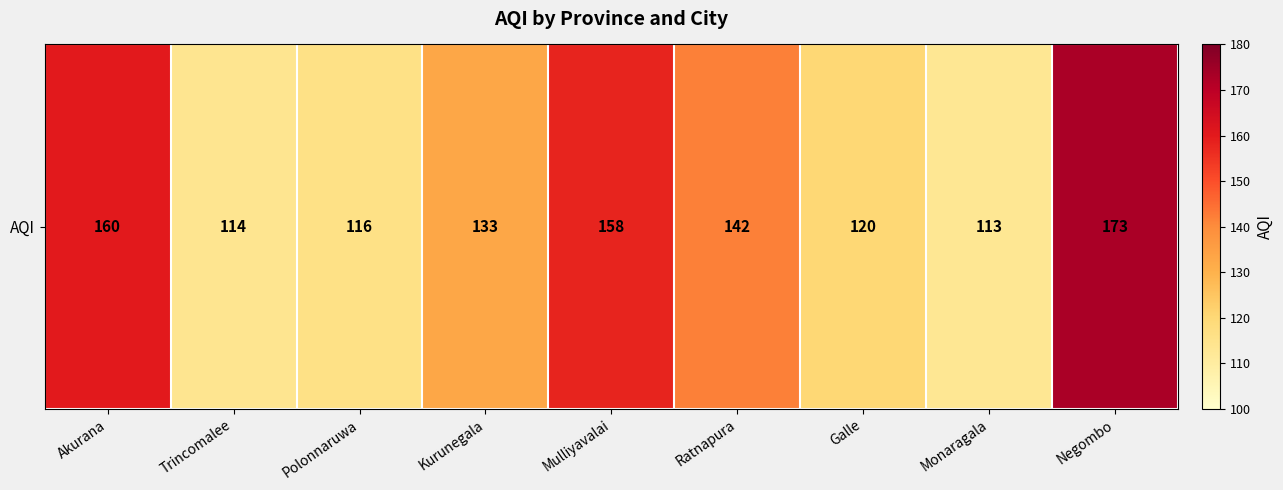

At which label does the data first exceed 133?

Akurana